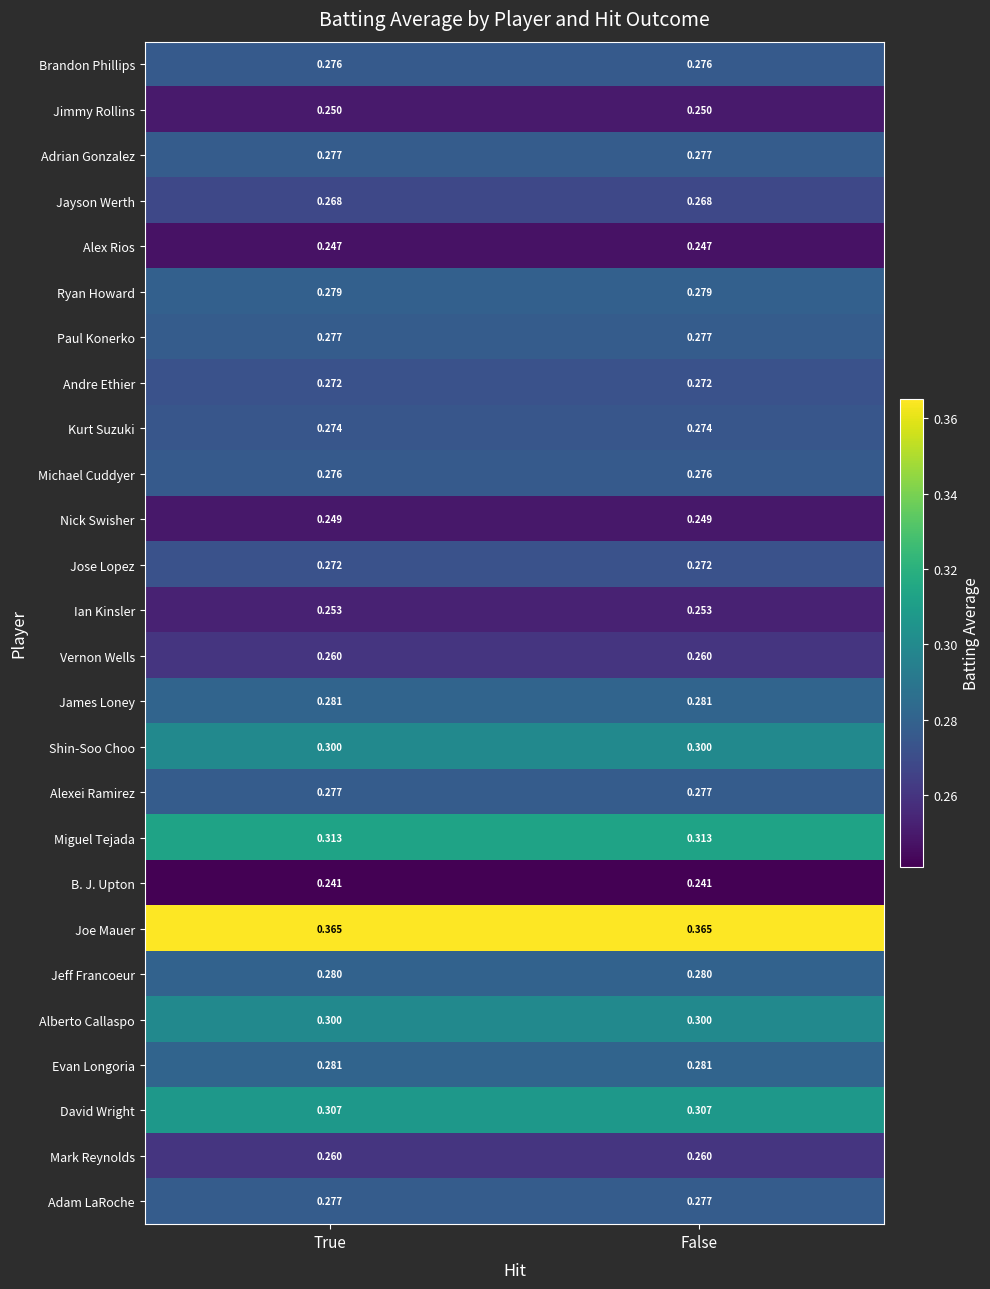

Is the value of Michael Cuddyer at True greater than the value of Jayson Werth at False?

Yes